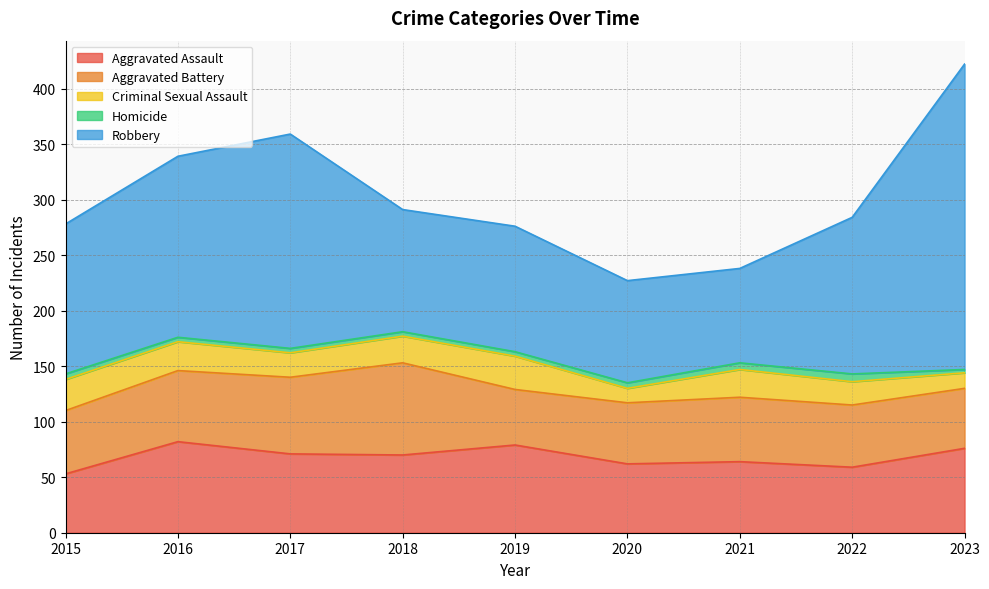

Rank the series by their maximum value, from highest to lowest.

Robbery, Aggravated Battery, Aggravated Assault, Criminal Sexual Assault, Homicide